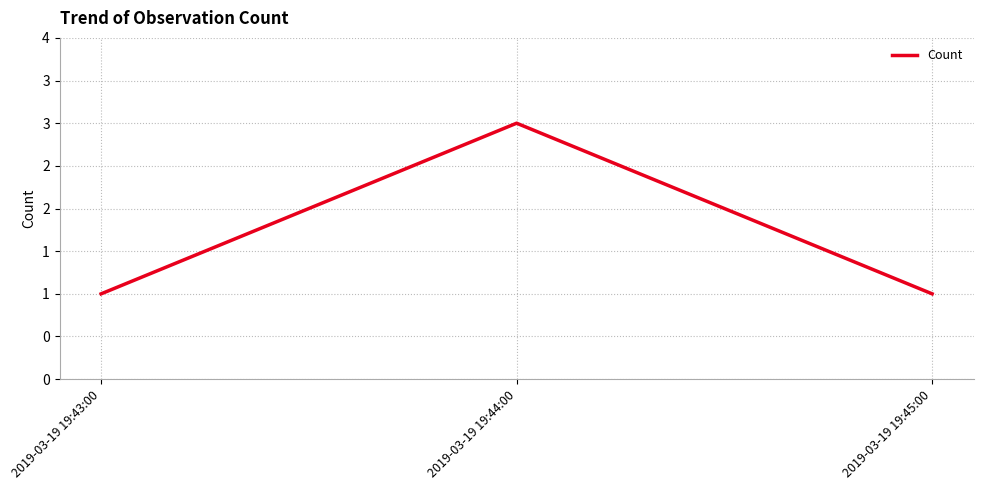

Does the chart have visible grid lines?

Yes